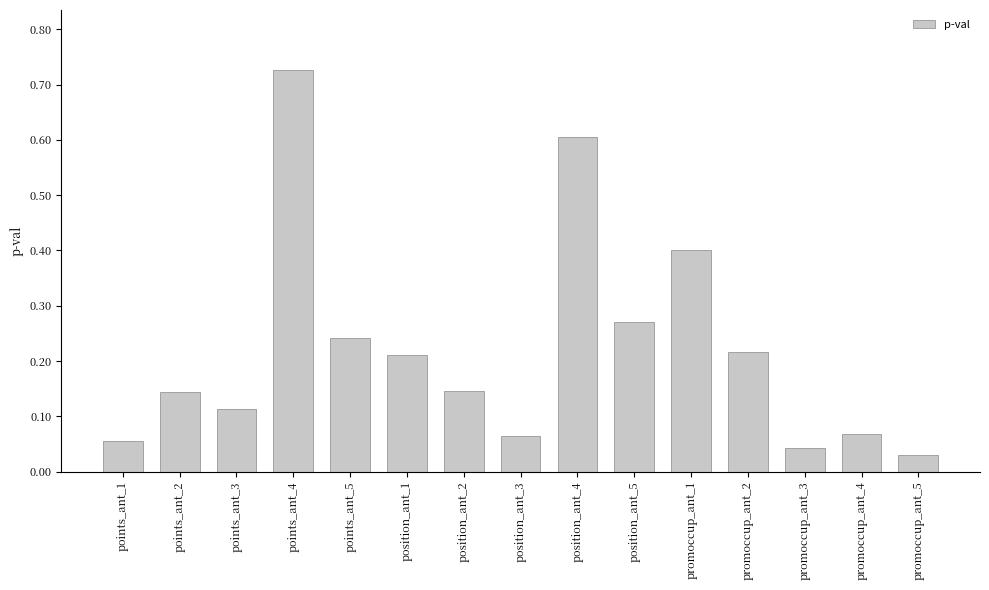

What is the sum of all values?

3.3